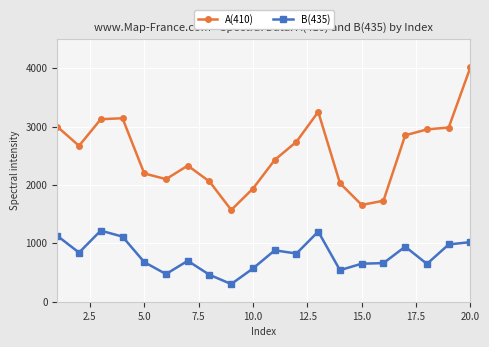

What is the value of the A(410) point at the 7th from the left?

2332.5